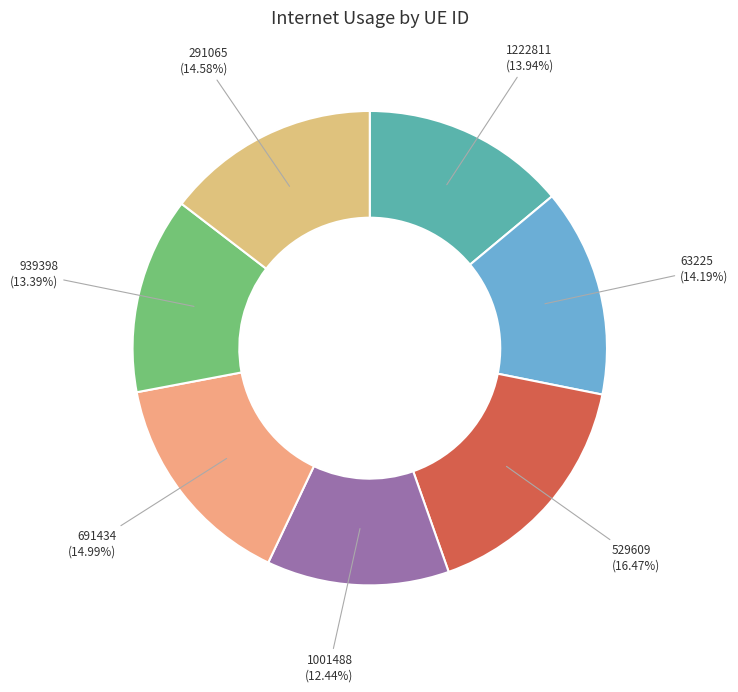

Combined, what portion of the pie is 1222811 and 1001488?

26.4%